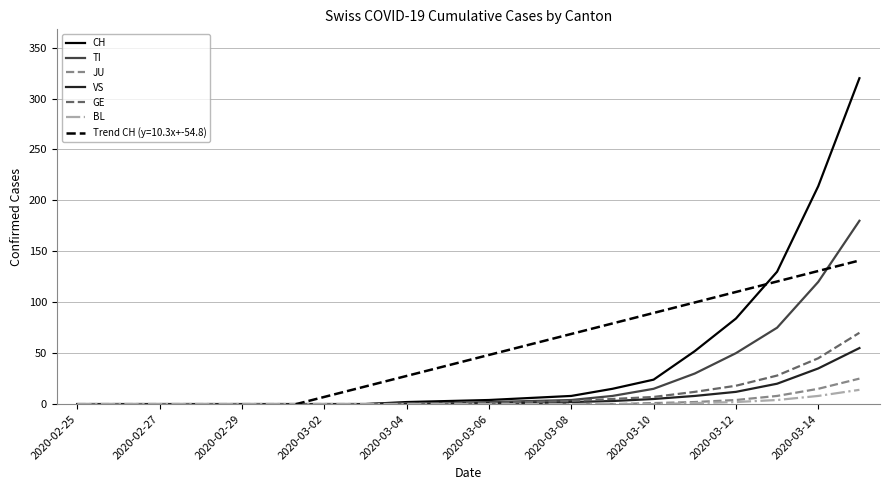

True or false: GE has a value of 25 at 2020-02-25.

False